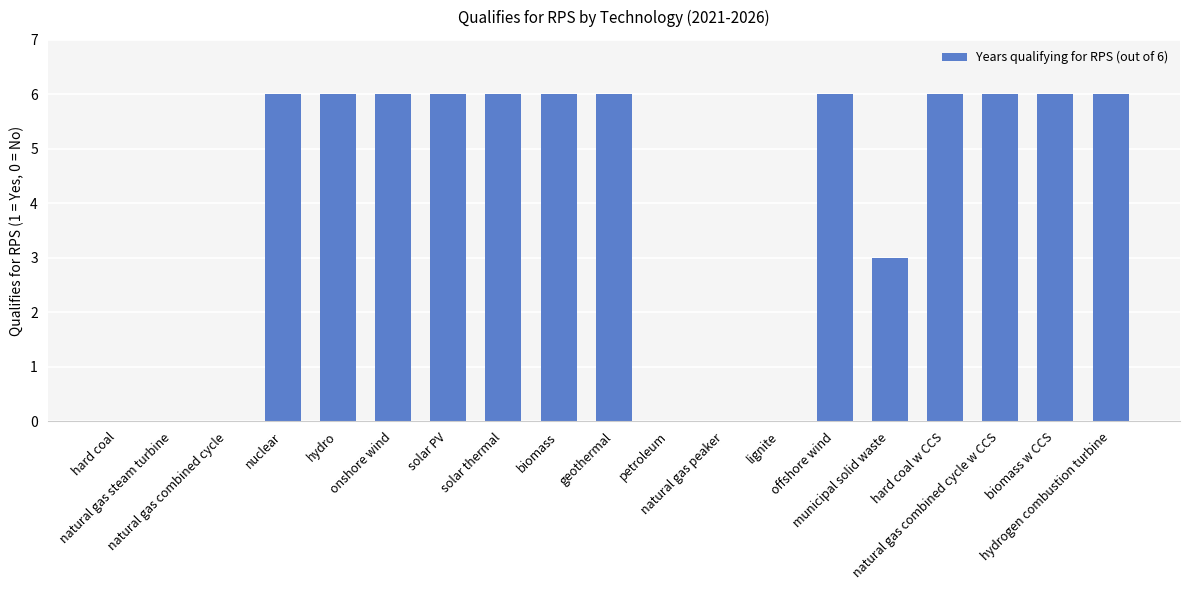

What is the sum of all values?

75